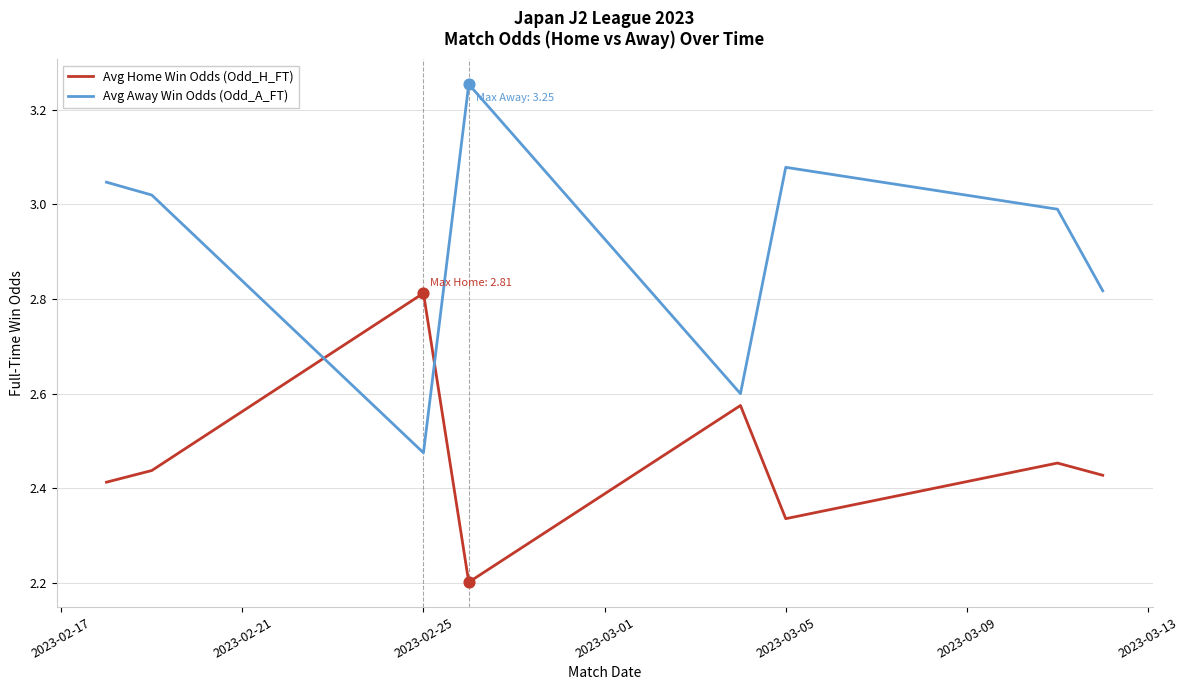

Which series has the largest total across all categories?

Avg Away Win Odds (Odd_A_FT)